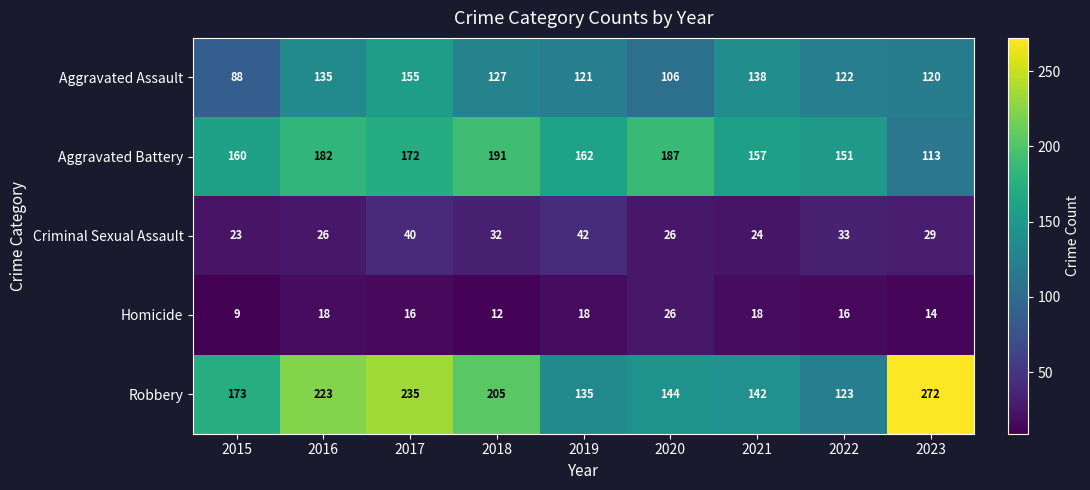

Which series has the largest total across all categories?

Robbery